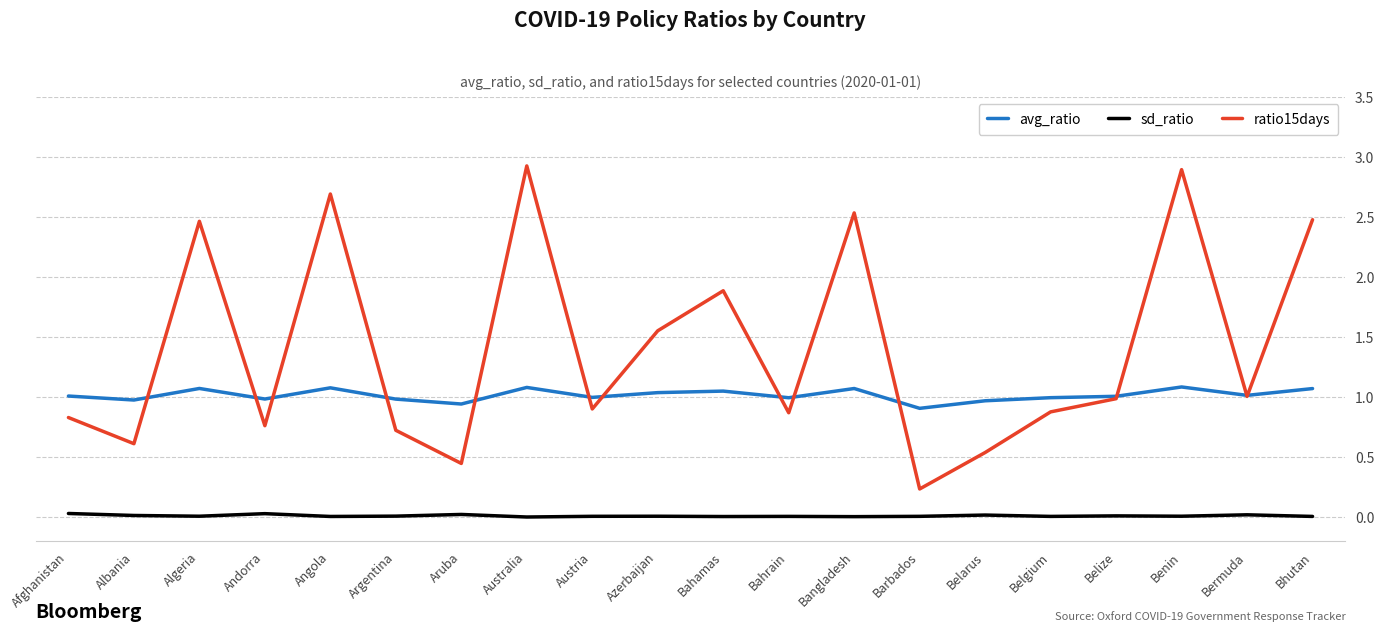

What is the maximum value for avg_ratio?

1.1